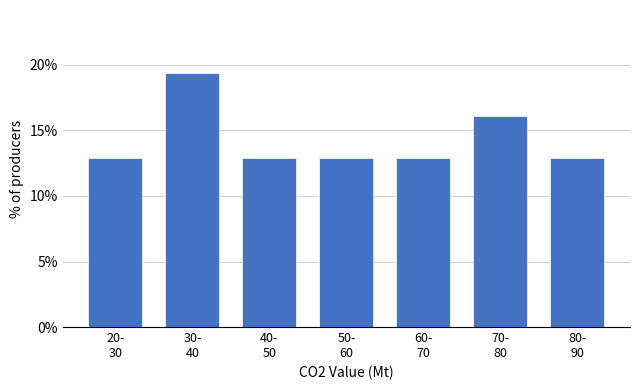

Reading right to left, transcribe all the data shown in this chart.

12.9	16.1	12.9	12.9	12.9	19.4	12.9